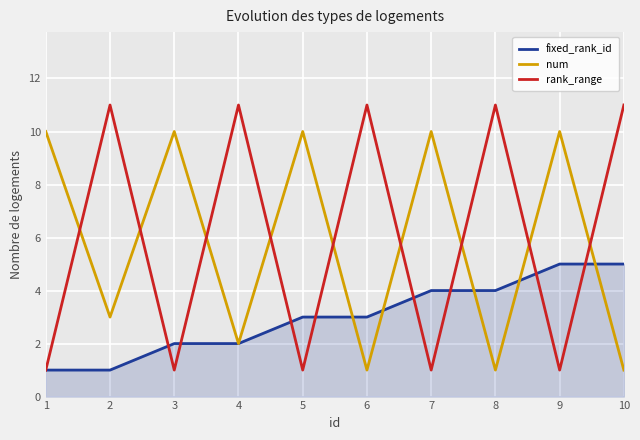

In rank_range, how many points are lower than both neighbors (excluding endpoints)?

4